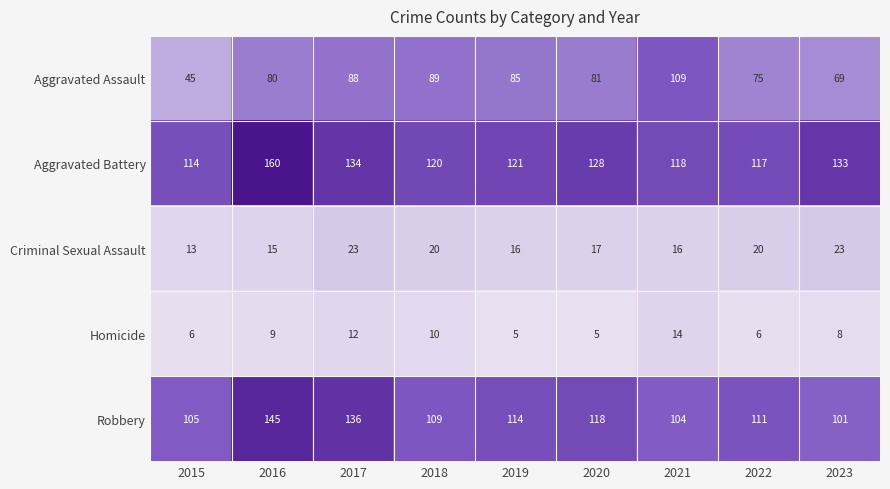

How many categories are shown in the chart?

9